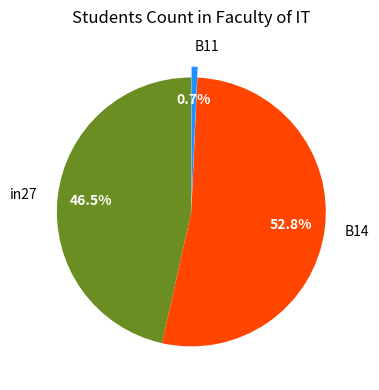

Is there any slice that represents more than half of the pie?

Yes